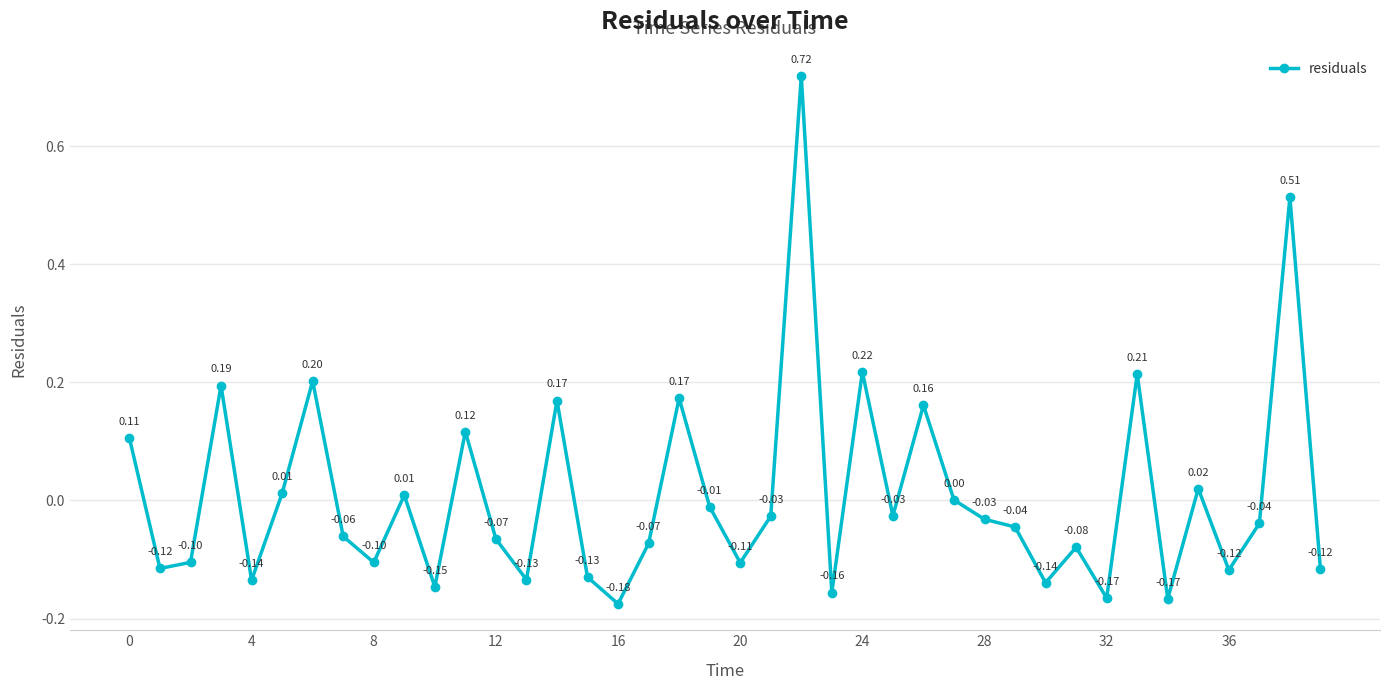

How many interior local valleys (lower than both neighbors) does the data have?

13